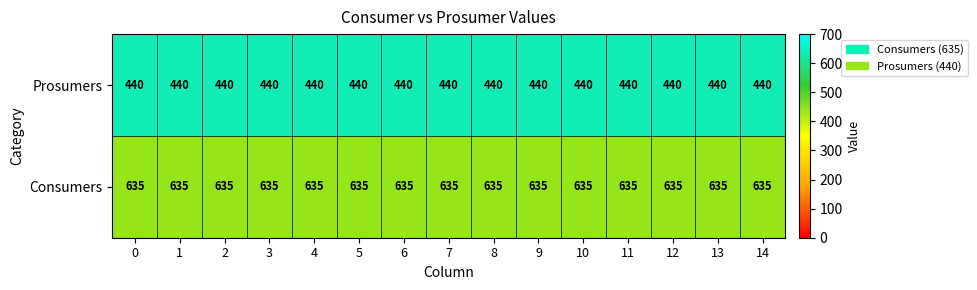

True or false: Consumers has a value of 635 at 12.

True